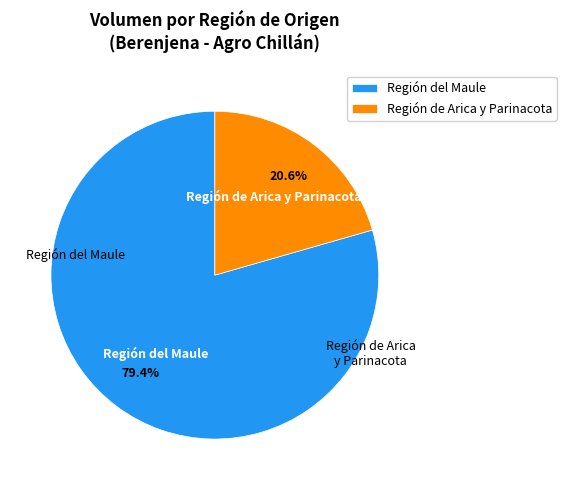

Rank the categories by value from highest to lowest.

Región del Maule, Región de Arica y Parinacota